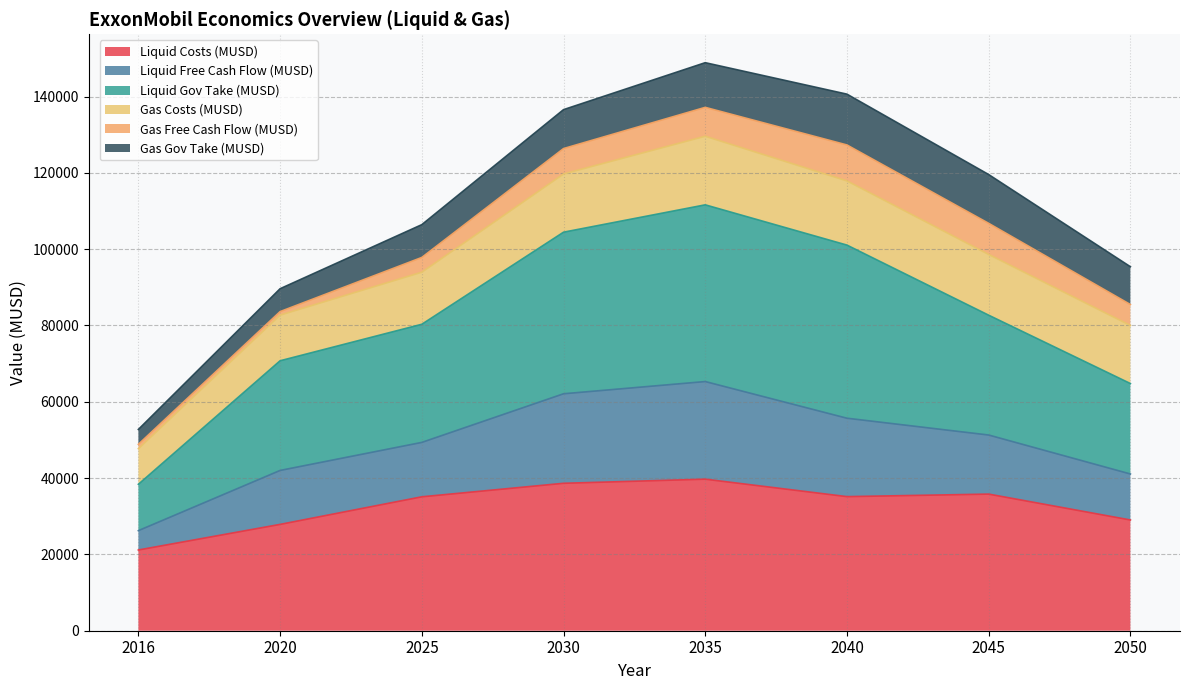

What is the highest value of the Liquid Costs (MUSD) series?

39717.8